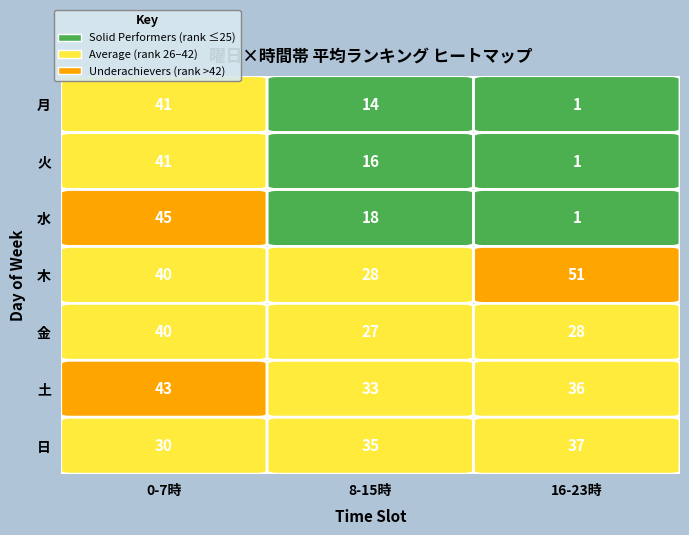

Is it true that 土 equals 10 at 3?

False